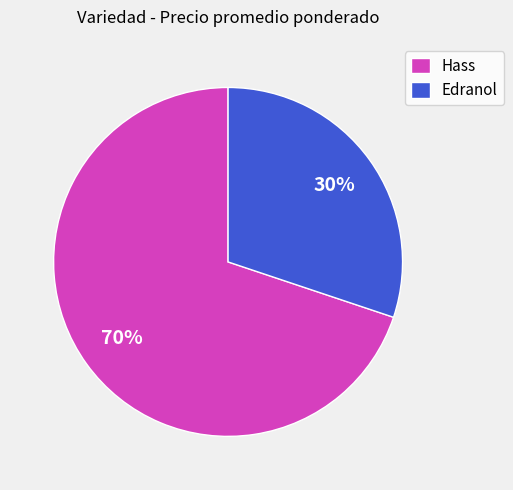

Combined, do Edranol and Hass account for over 50%?

Yes